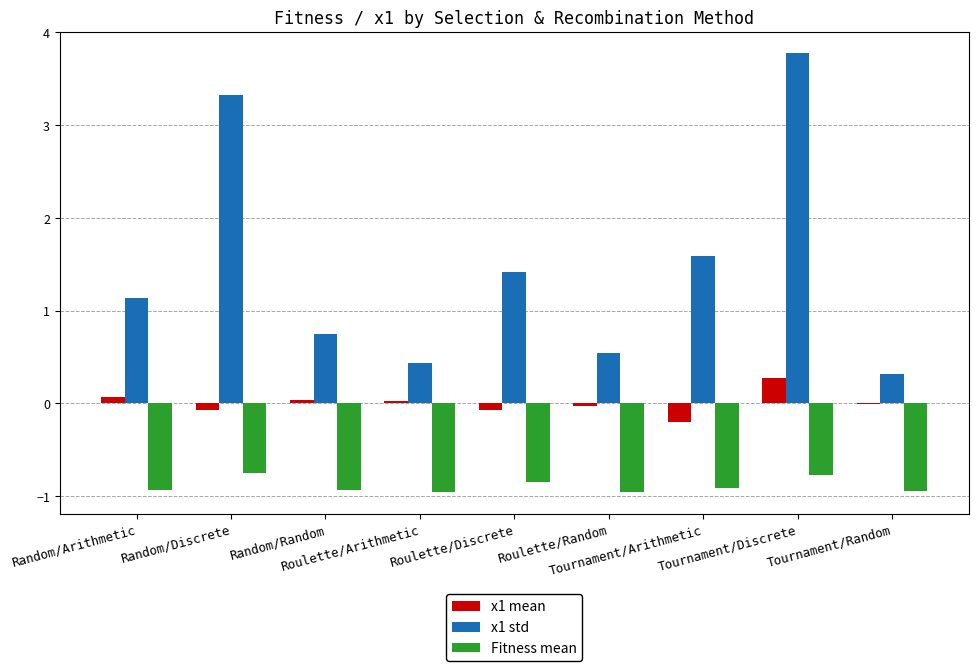

Which series has the largest total across all categories?

x1 std